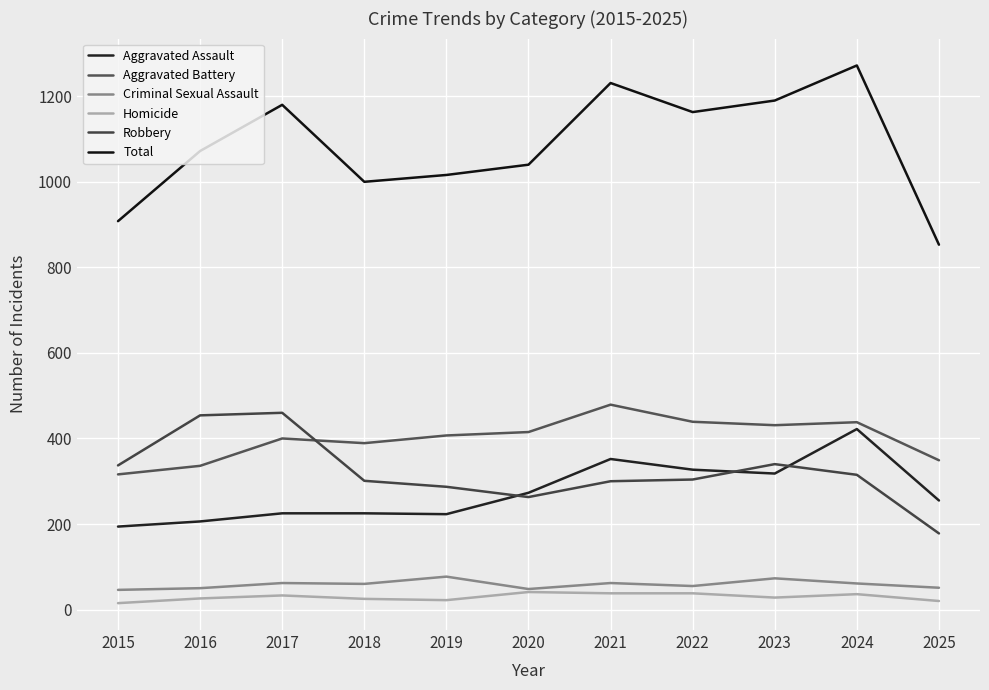

What is the difference between the Homicide values at 2025 and 2019?

2